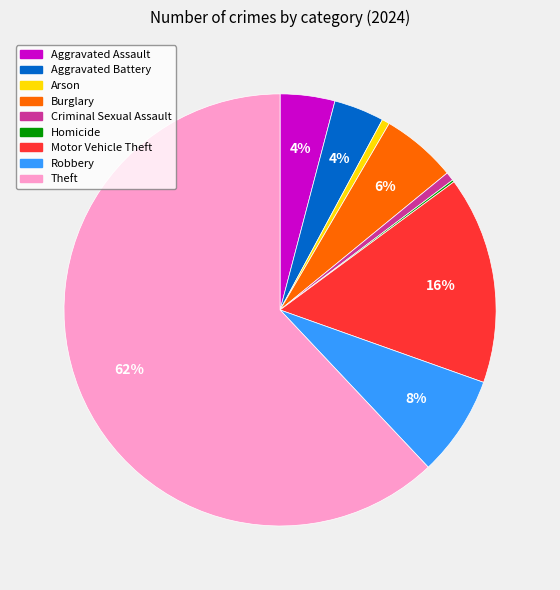

Does Theft account for over 50% of the chart?

Yes